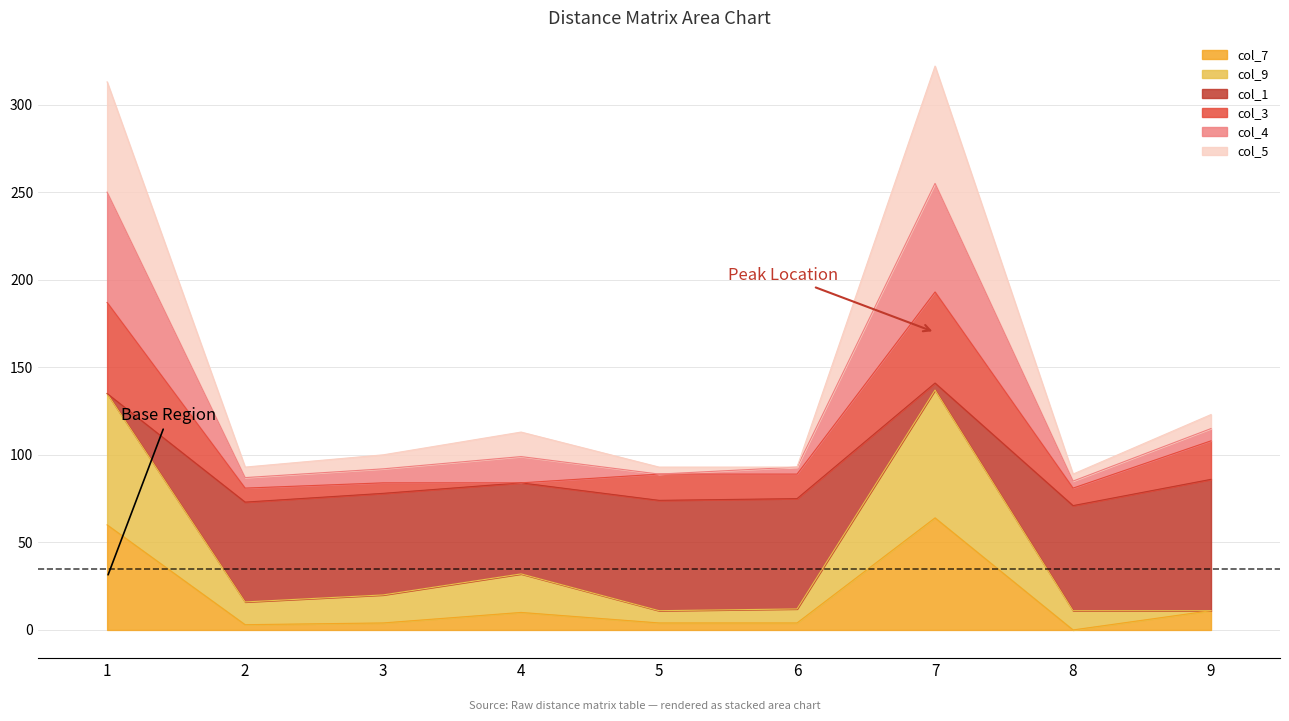

At which label does col_9 first exceed 16?

1